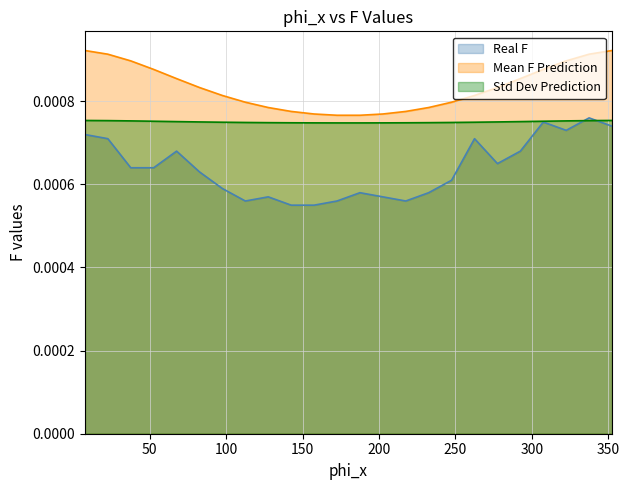

What are all the series names shown in the legend?

Real F, Mean F Prediction, Std Dev Prediction